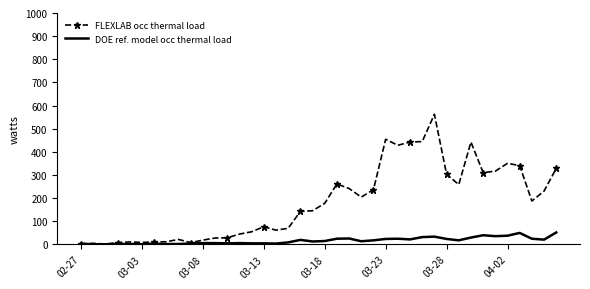

List the series in order of their overall mean, lowest first.

DOE ref. model occ thermal load, FLEXLAB occ thermal load